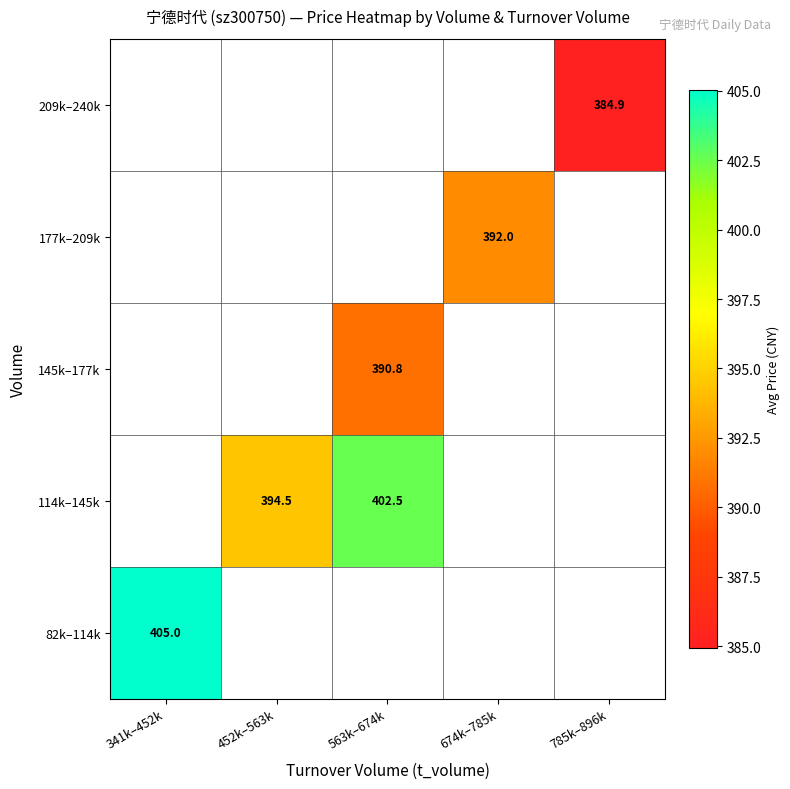

How many distinct data groups are displayed?

5